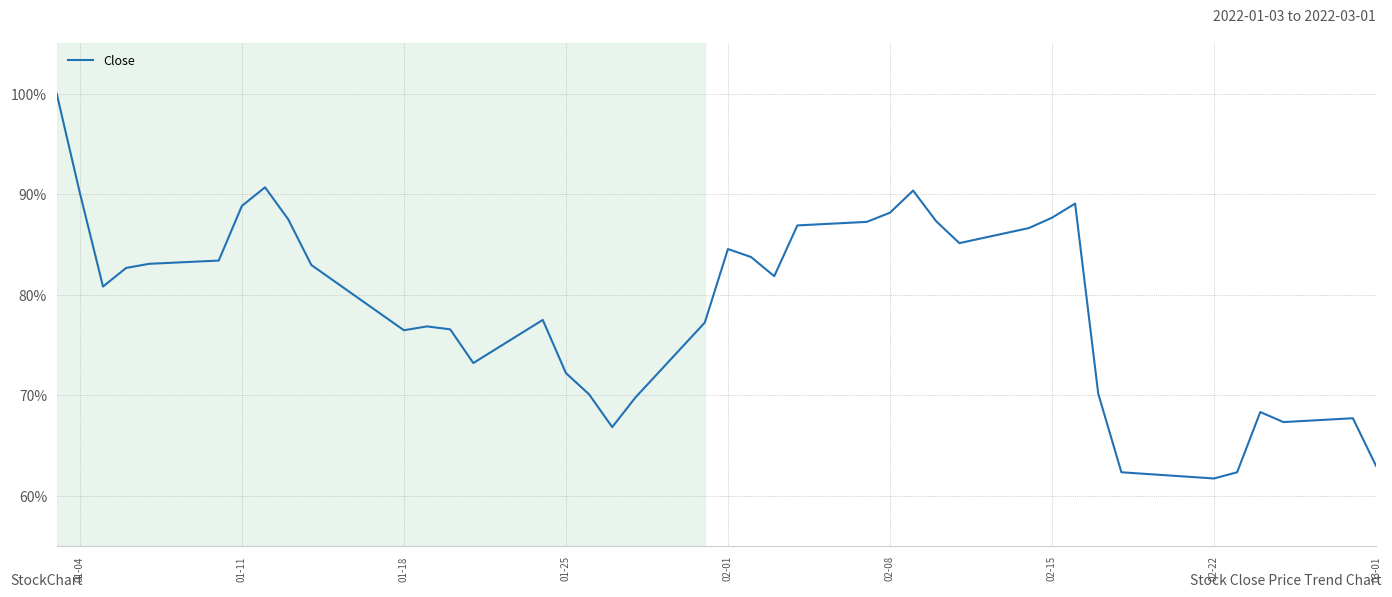

What is the smallest value displayed?

61.7